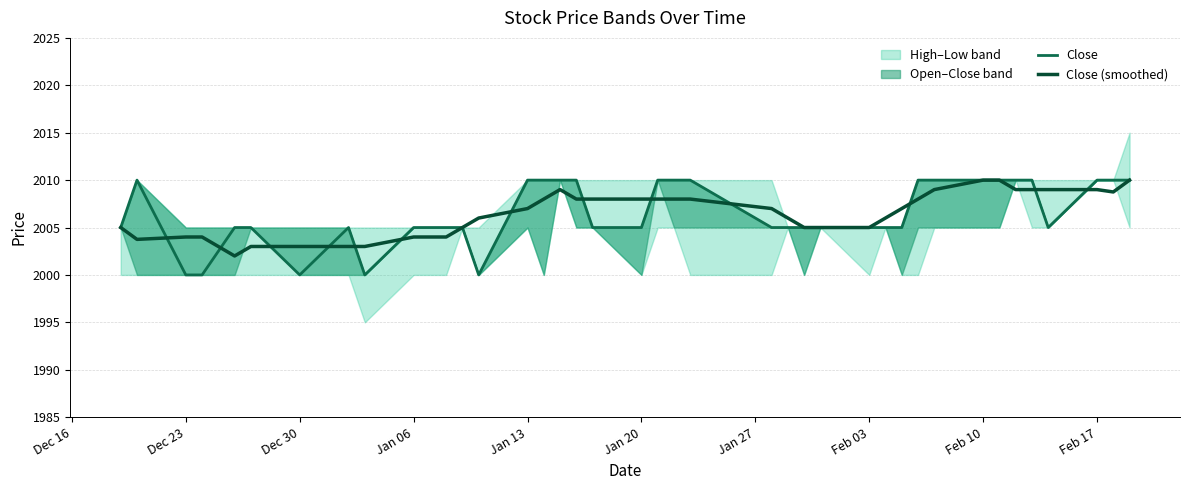

Is it true that Close (smoothed) equals 2007.0 at Jan 13?

True